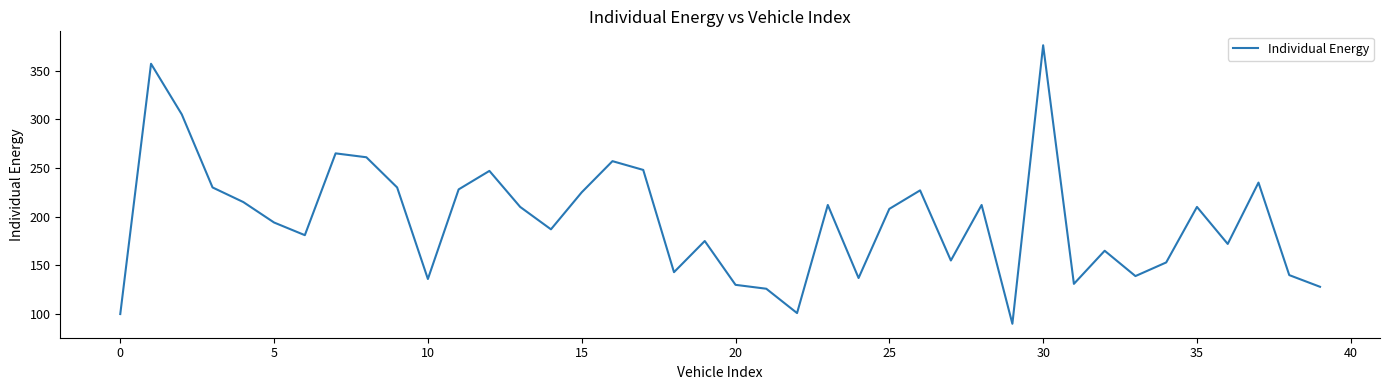

What is the smallest value displayed?

90